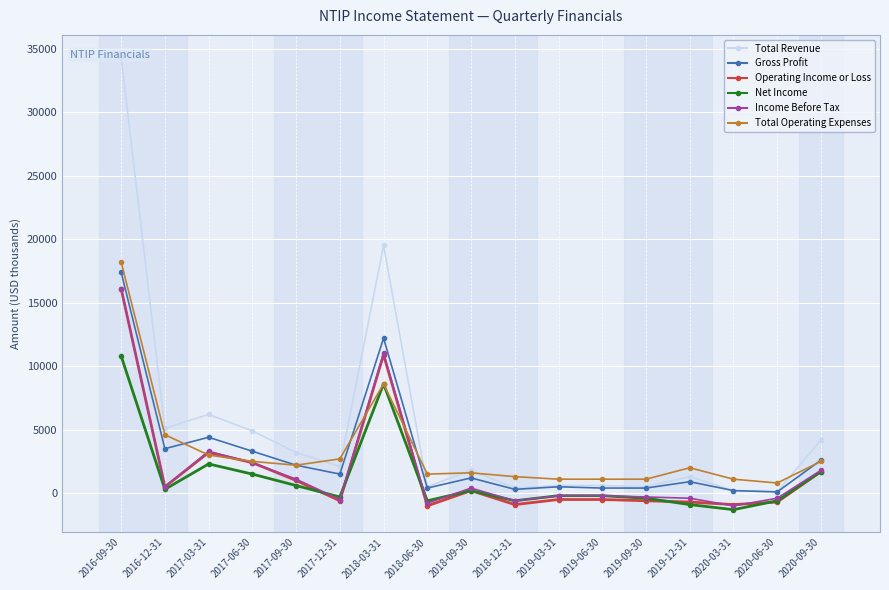

The value of Operating Income or Loss at 2019-06-30 is -500. True or false?

True